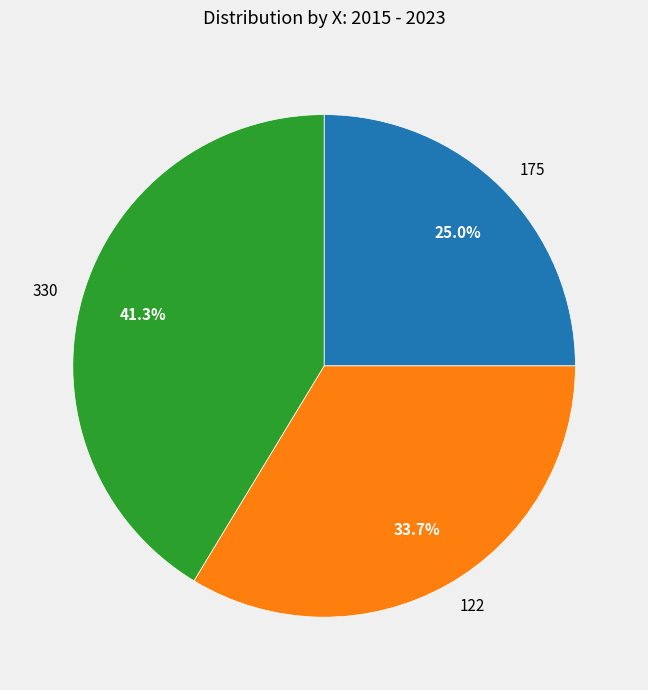

Is there any slice that represents more than half of the pie?

No